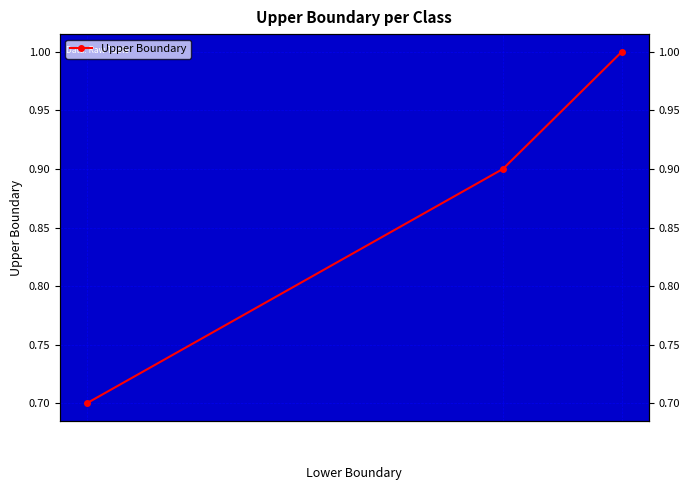

How many lines are shown in the chart?

1